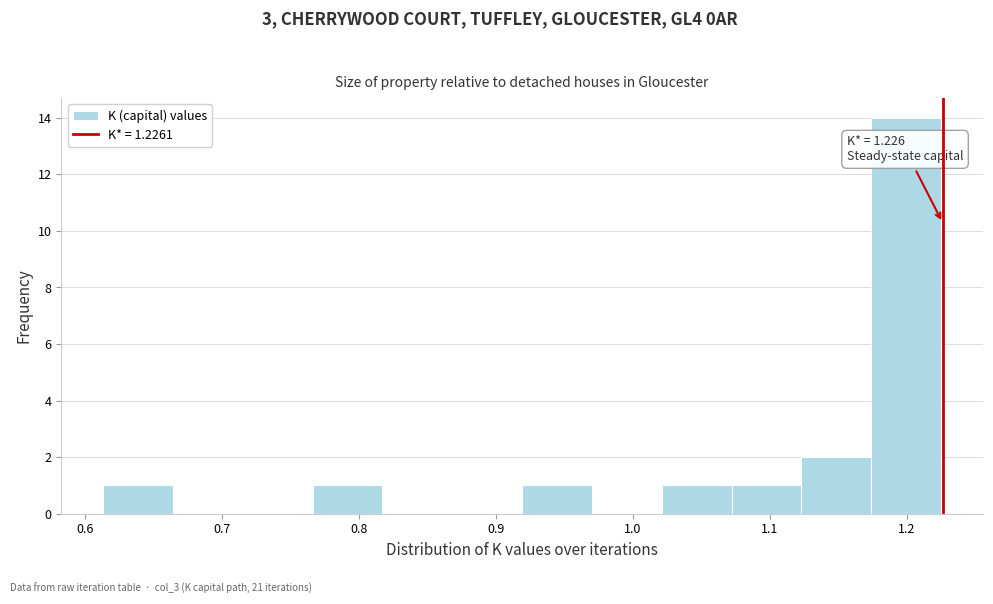

Over which range of the x-axis is the bar tallest?

1.17 to 1.23